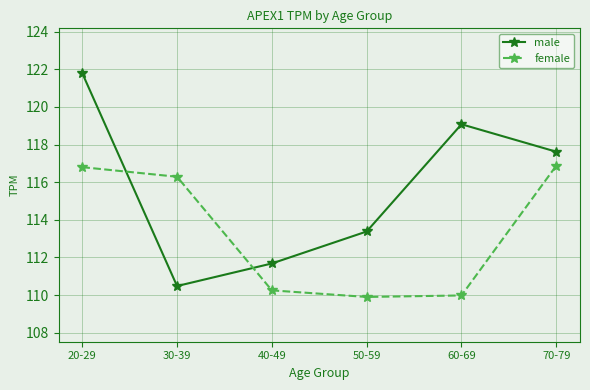

Rank the series by their average value, from highest to lowest.

male, female